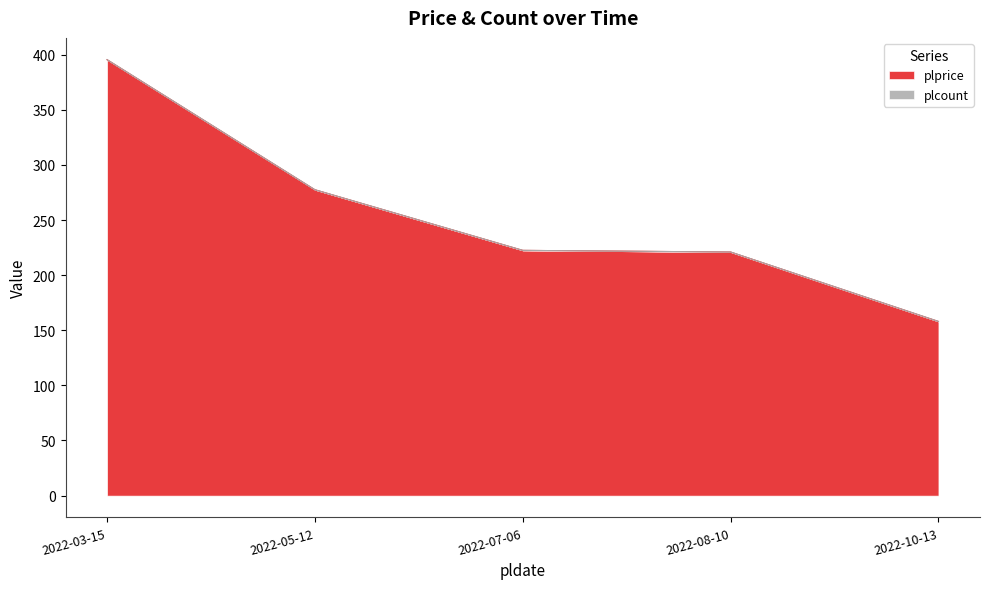

Rank the categories by value from lowest to highest.

2022-10-13, 2022-08-10, 2022-07-06, 2022-05-12, 2022-03-15